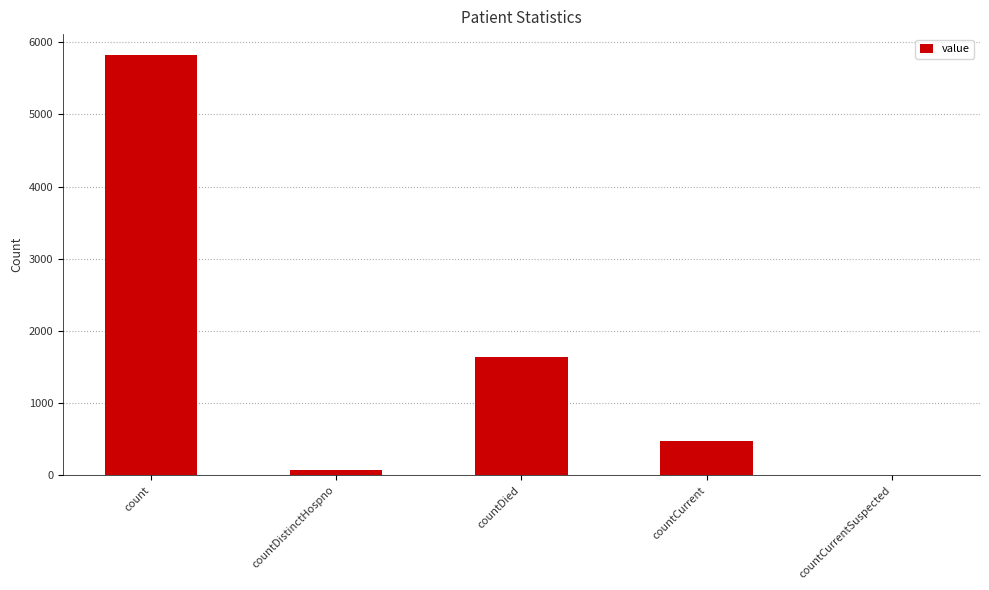

What is the sum of all values?

8011